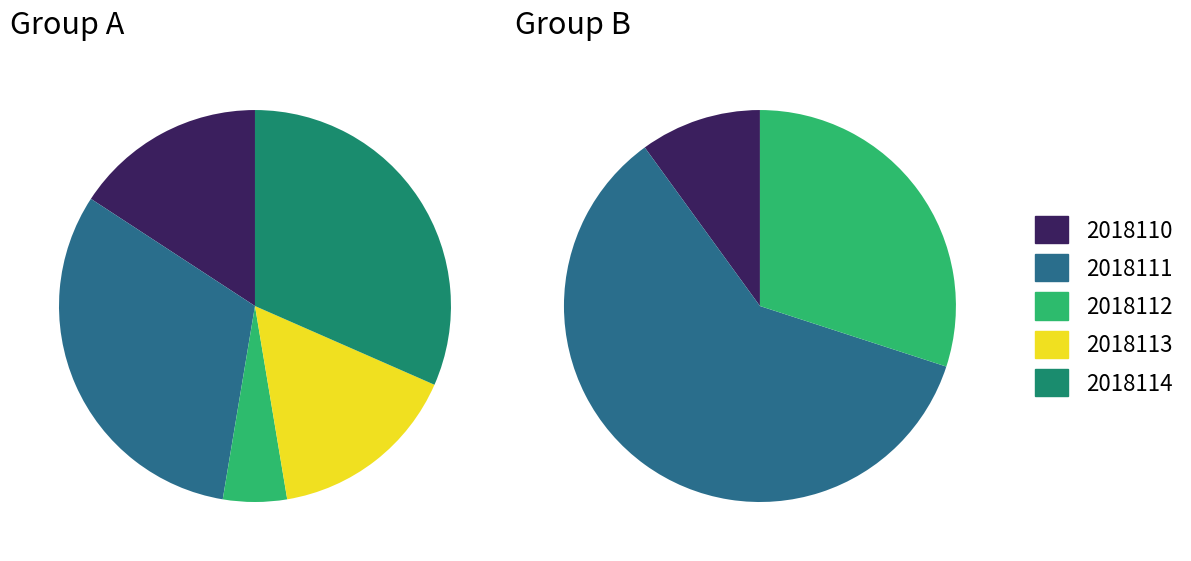

Combined, do 2018112 and 2018114 account for over 50%?

No